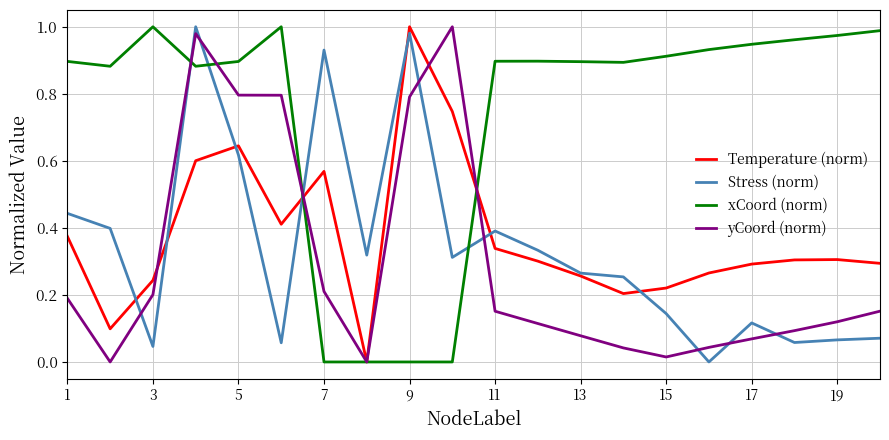

Which series has the largest total across all categories?

xCoord (norm)